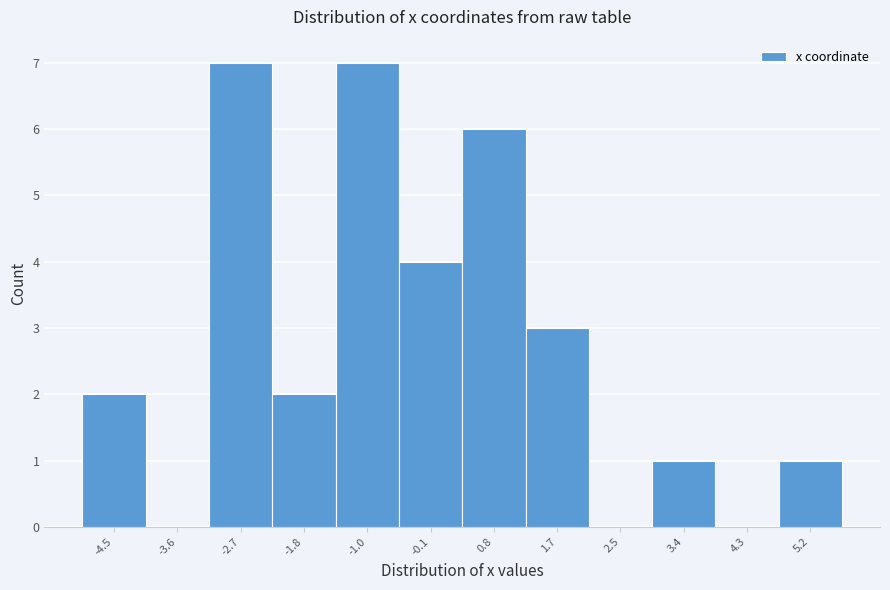

Reading right to left, what are all the values shown in this chart?

5.2=1	4.3=0	3.4=1	2.5=0	1.7=3	0.8=6	-0.1=4	-1.0=7	-1.8=2	-2.7=7	-3.6=0	-4.5=2